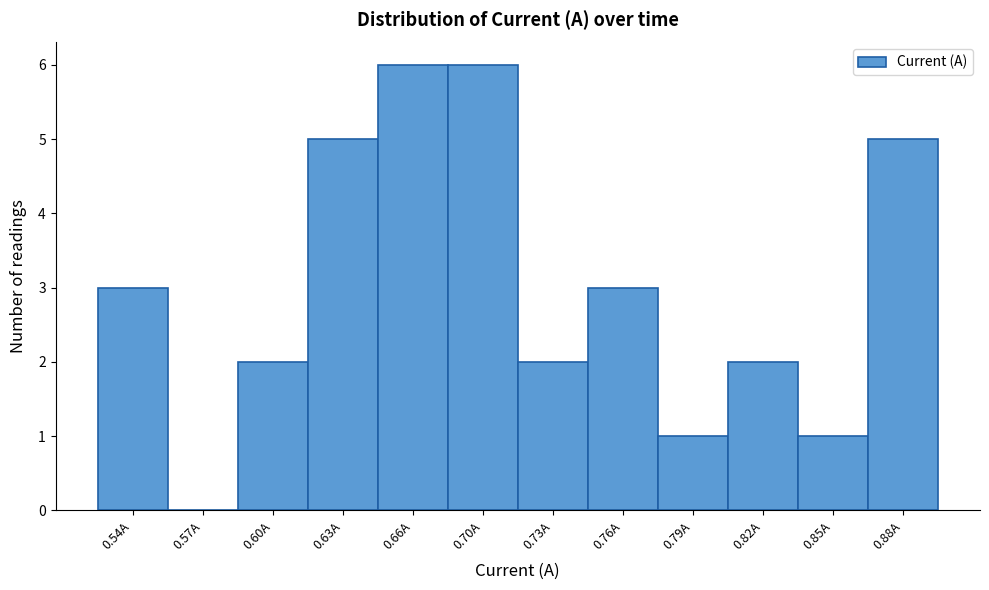

Reading right to left, transcribe all the data shown in this chart.

0.88A=5	0.85A=1	0.82A=2	0.79A=1	0.76A=3	0.73A=2	0.70A=6	0.66A=6	0.63A=5	0.60A=2	0.57A=0	0.54A=3